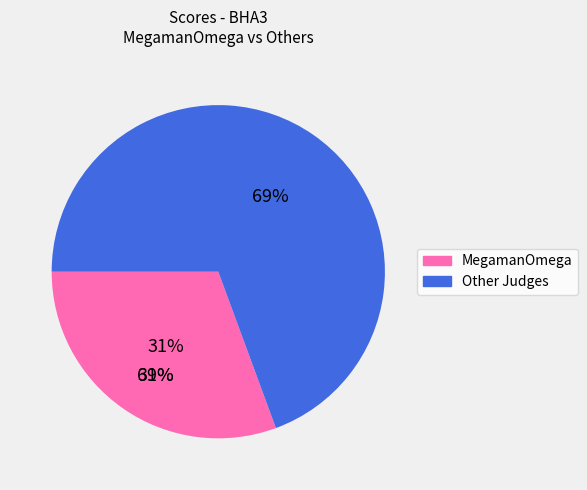

What is the ratio of the value at MegamanOmega to the value at Other Judges?

0.4